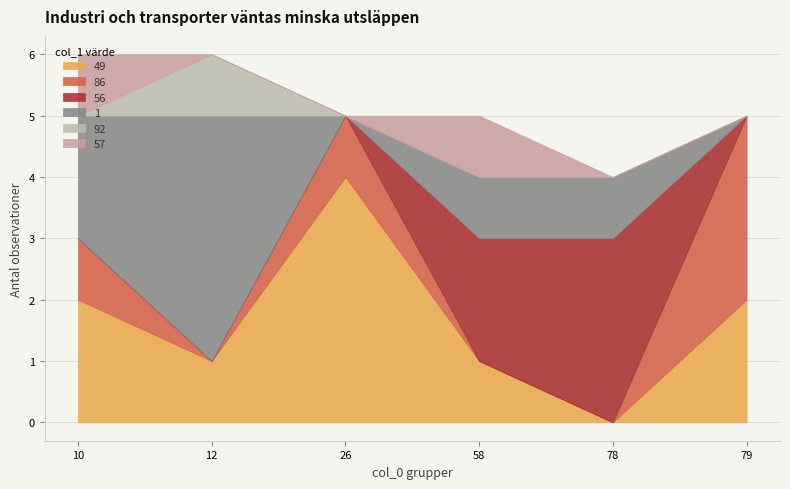

Does the chart have visible grid lines?

Yes